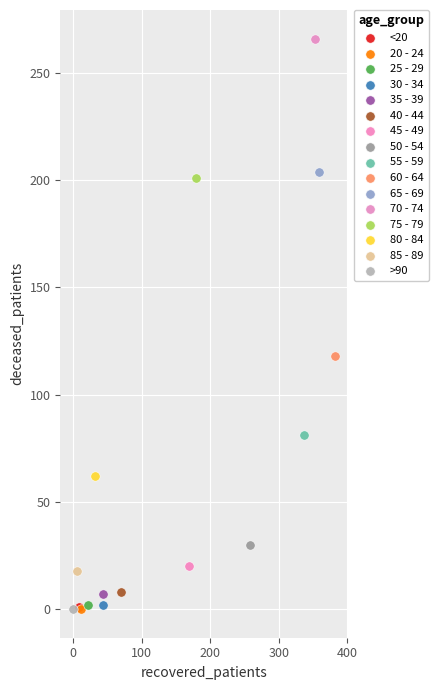

Which series contains the highest Y value?

70 - 74